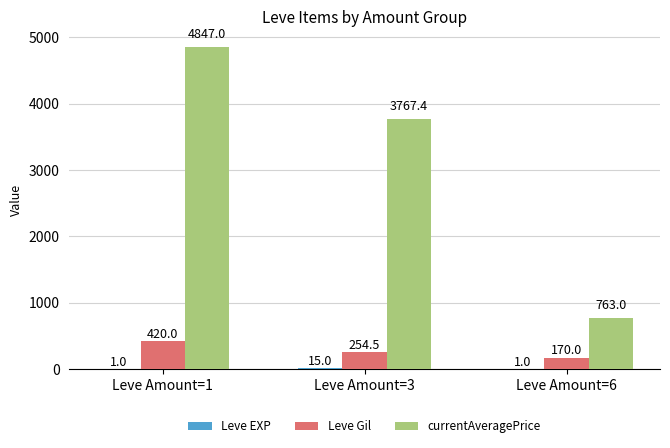

What is the spread (max minus min) of values at Leve Amount=1?

4846.0